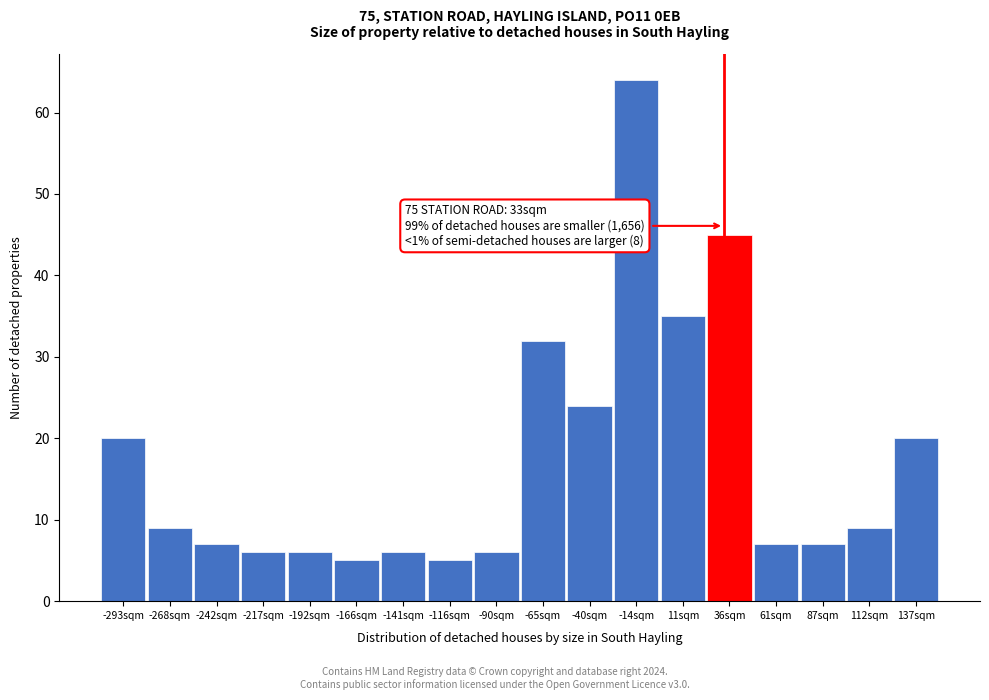

Which range on the x-axis has the tallest bar?

-25 to 0